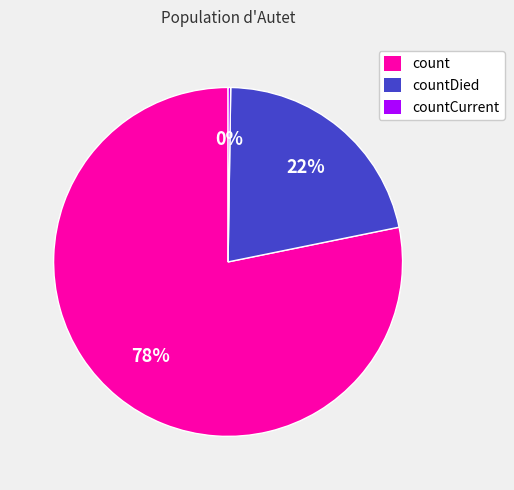

Which slice is the largest?

count